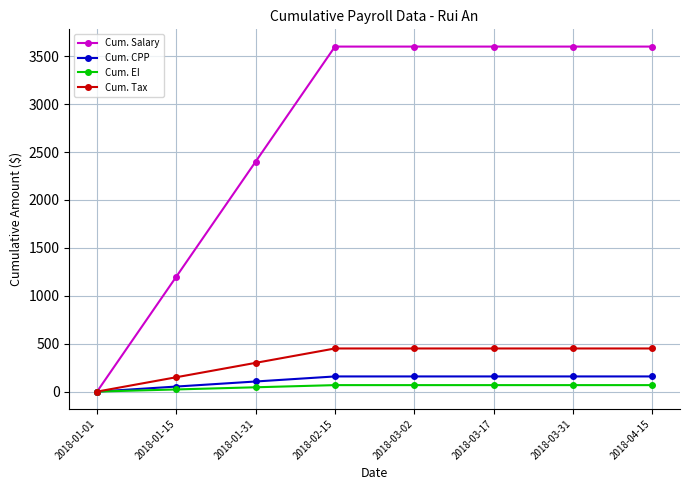

What is the maximum value for Cum. Salary?

3600.0